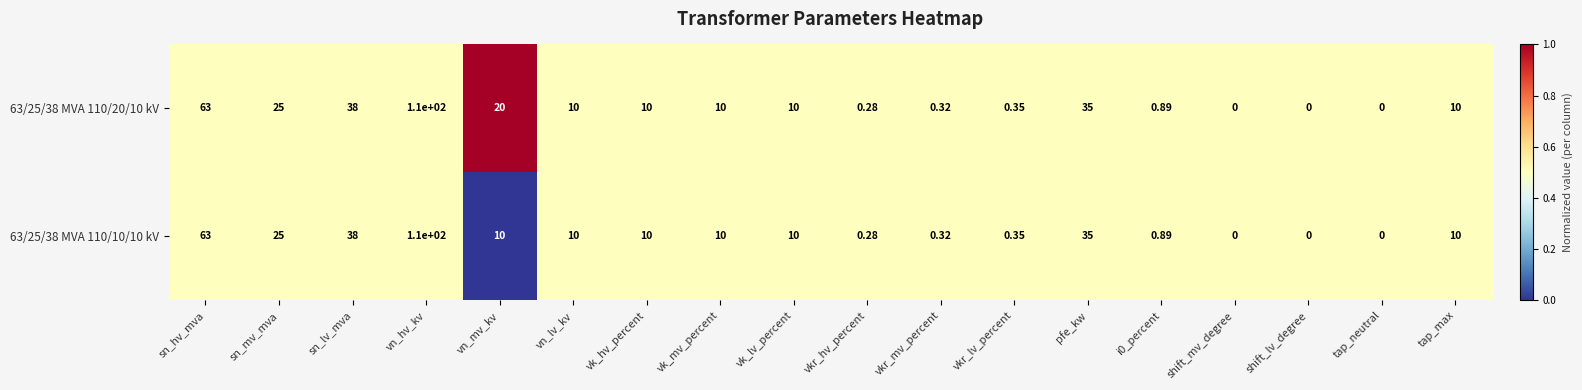

At which category does the chart reach its peak across all series?

vn_hv_kv